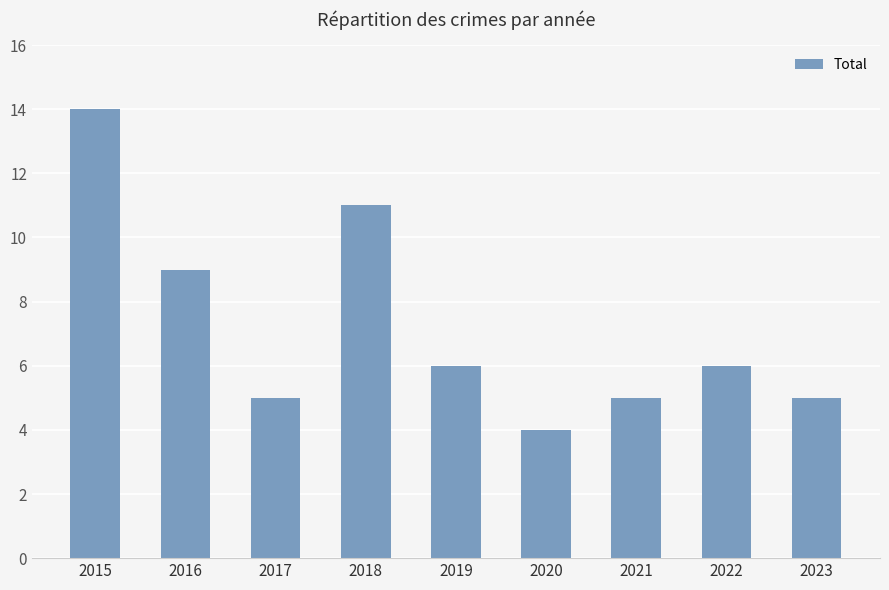

Between 2020 and 2015, which is larger?

2015